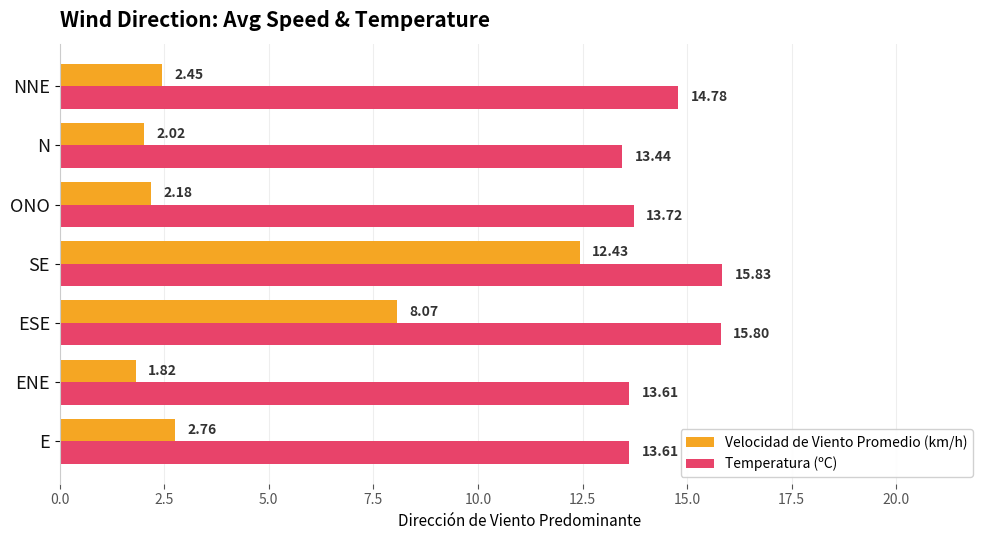

What is the sum of all Velocidad de Viento Promedio (km/h) values?

31.7